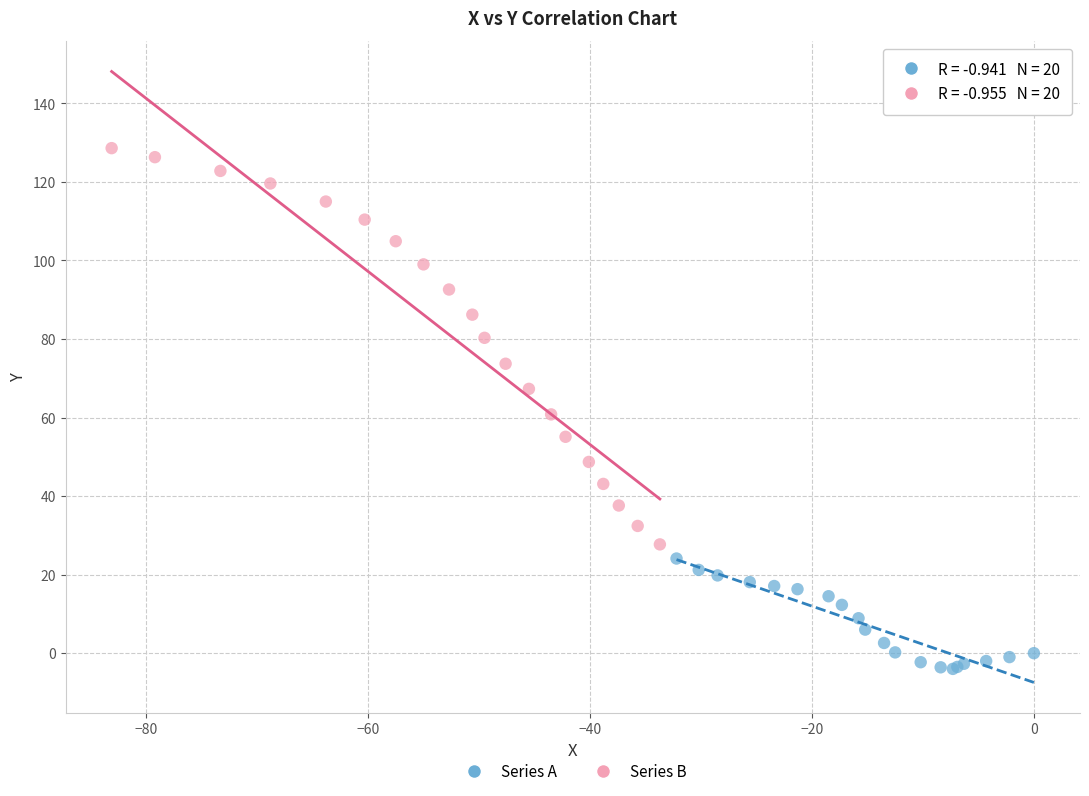

Which series contains the lowest Y value?

Series A